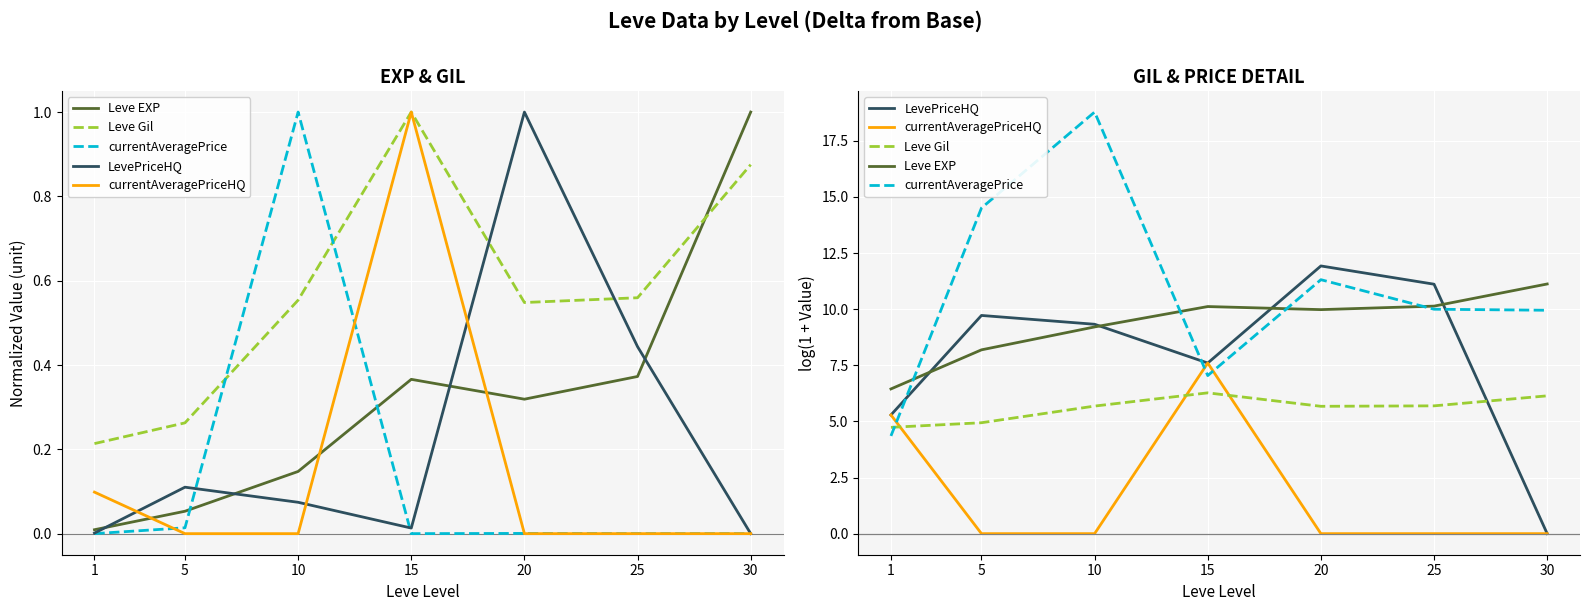

Is the value of Leve Gil at 1 greater than the value of LevePriceHQ at 20?

No